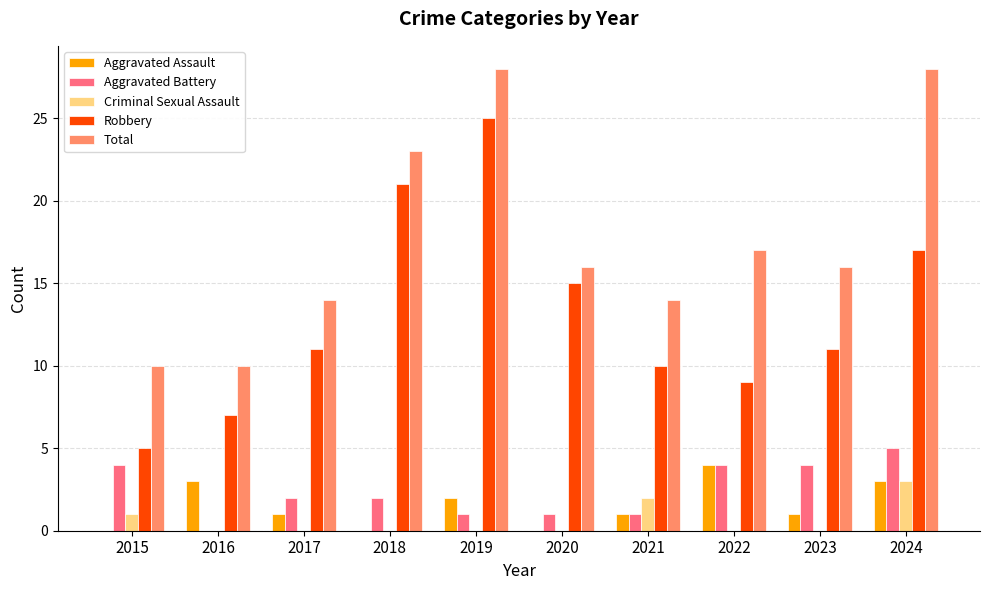

Reading right to left, what are all the values shown in this chart?

Aggravated Assault: 3	1	4	1	0	2	0	1	3	0
Aggravated Battery: 5	4	4	1	1	1	2	2	0	4
Criminal Sexual Assault: 3	0	0	2	0	0	0	0	0	1
Robbery: 17	11	9	10	15	25	21	11	7	5
Total: 28	16	17	14	16	28	23	14	10	10